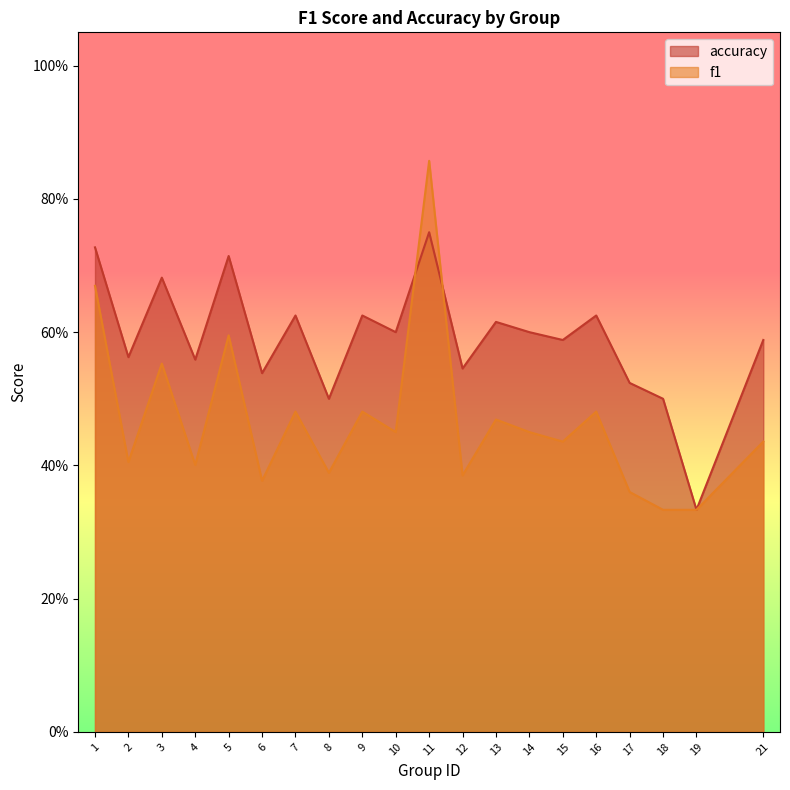

How many f1 values are between 0 and 1?

20